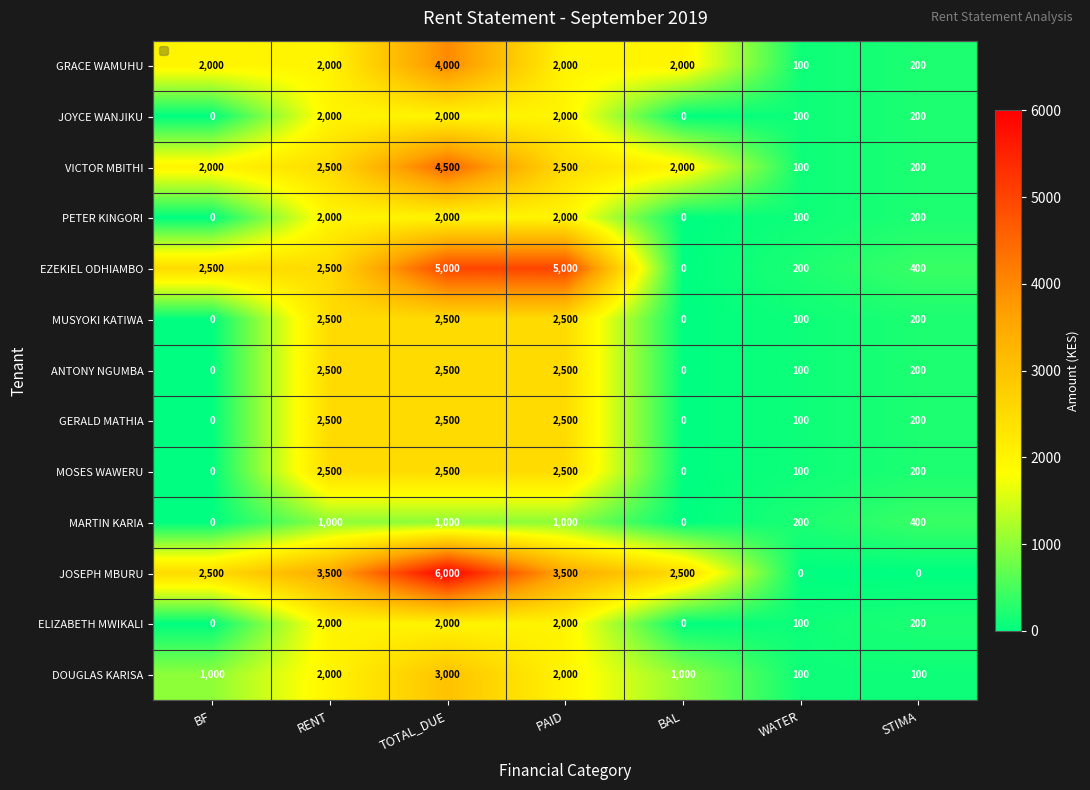

What is the average value of the MARTIN KARIA series?

514